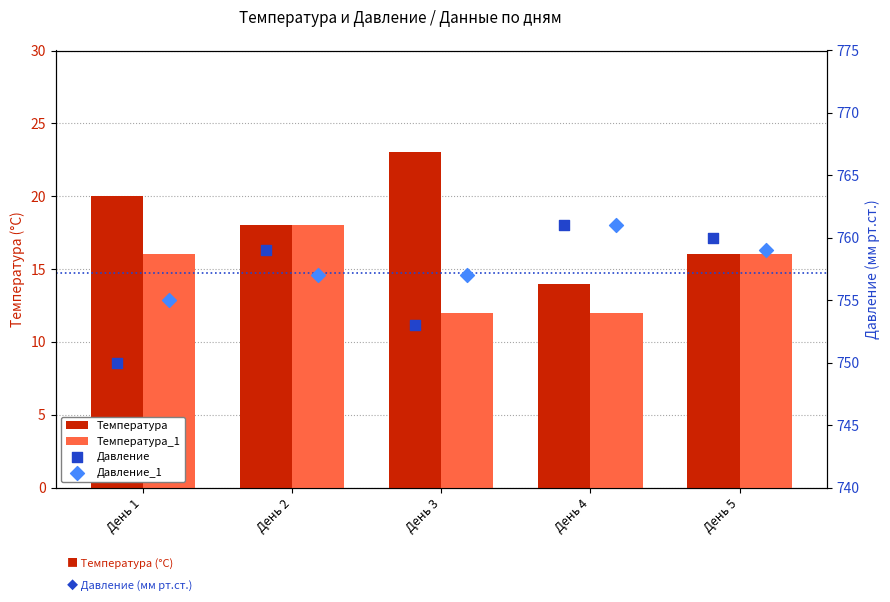

Is the value of Температура at День 1 greater than the value of Давление at День 5?

No